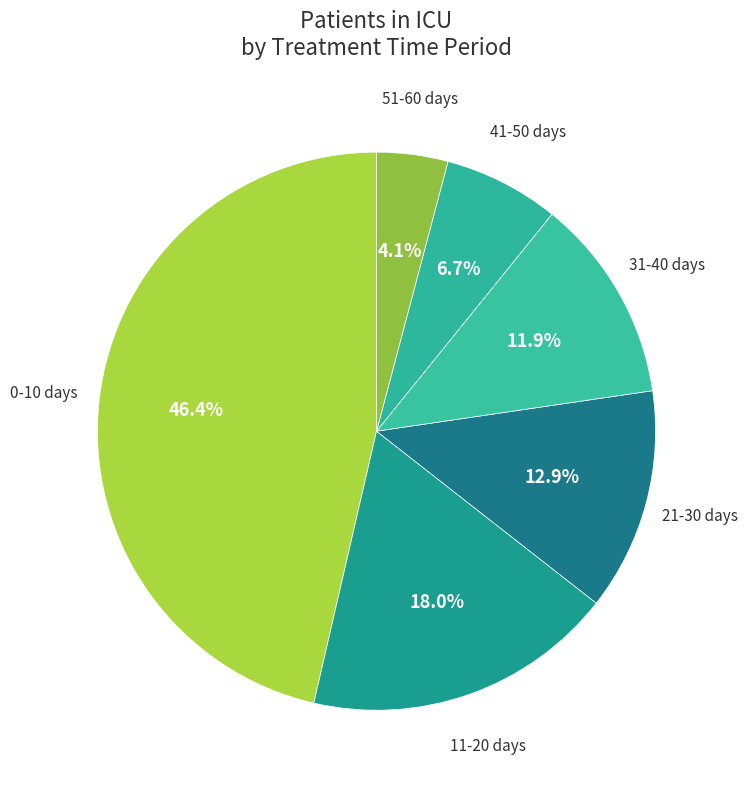

Is it true that 0-10 days is 46% of the pie?

True